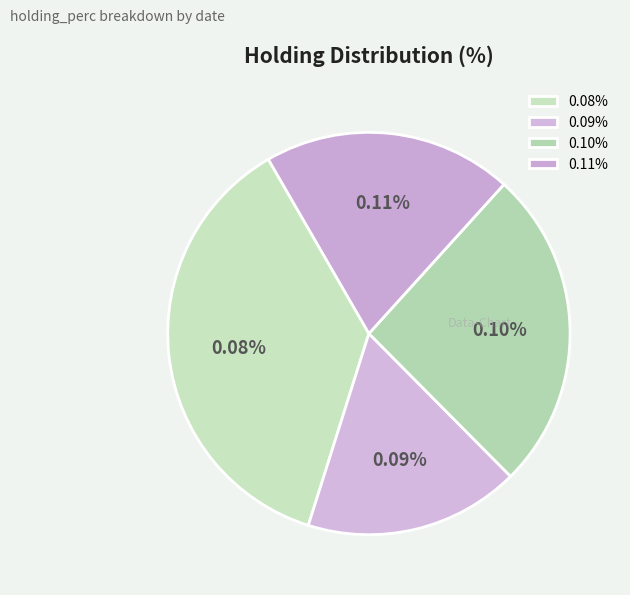

Approximately how many times larger is the value at 0.10% compared to 0.09%?

1.2